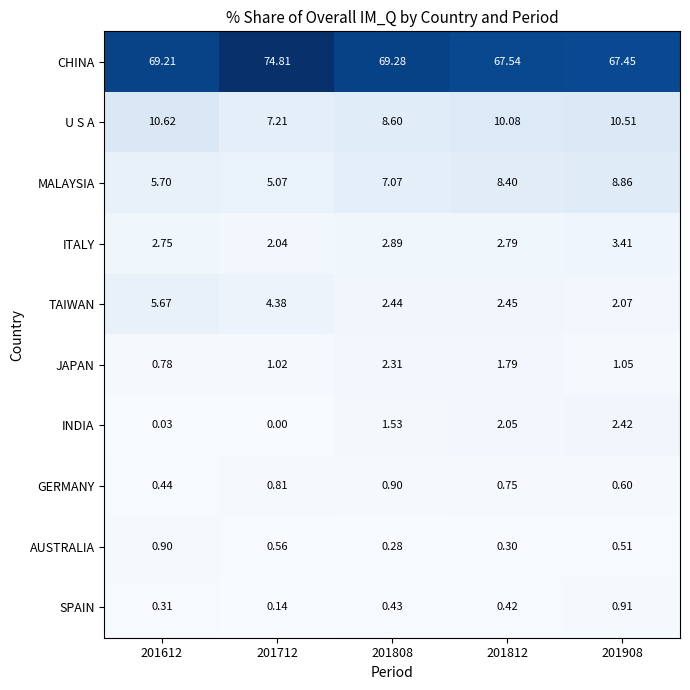

Which series has the widest spread of values?

CHINA